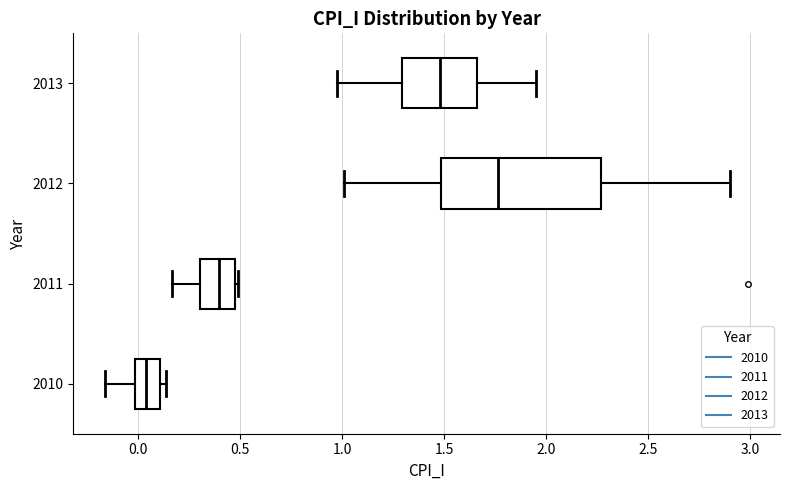

Reading bottom to top, read every box against the x-axis: the position of its median line, the range the box covers, and the ends of its whiskers. The values are not printed on the chart, so give them approximately, as read against the axis.

2010: median 0.05, box 0.00 to 0.10, whiskers -0.15 to 0.15
2011: median 0.40, box 0.30 to 0.45, whiskers 0.15 to 0.50
2012: median 1.75, box 1.50 to 2.25, whiskers 1.00 to 2.90
2013: median 1.50, box 1.30 to 1.65, whiskers 0.95 to 1.95